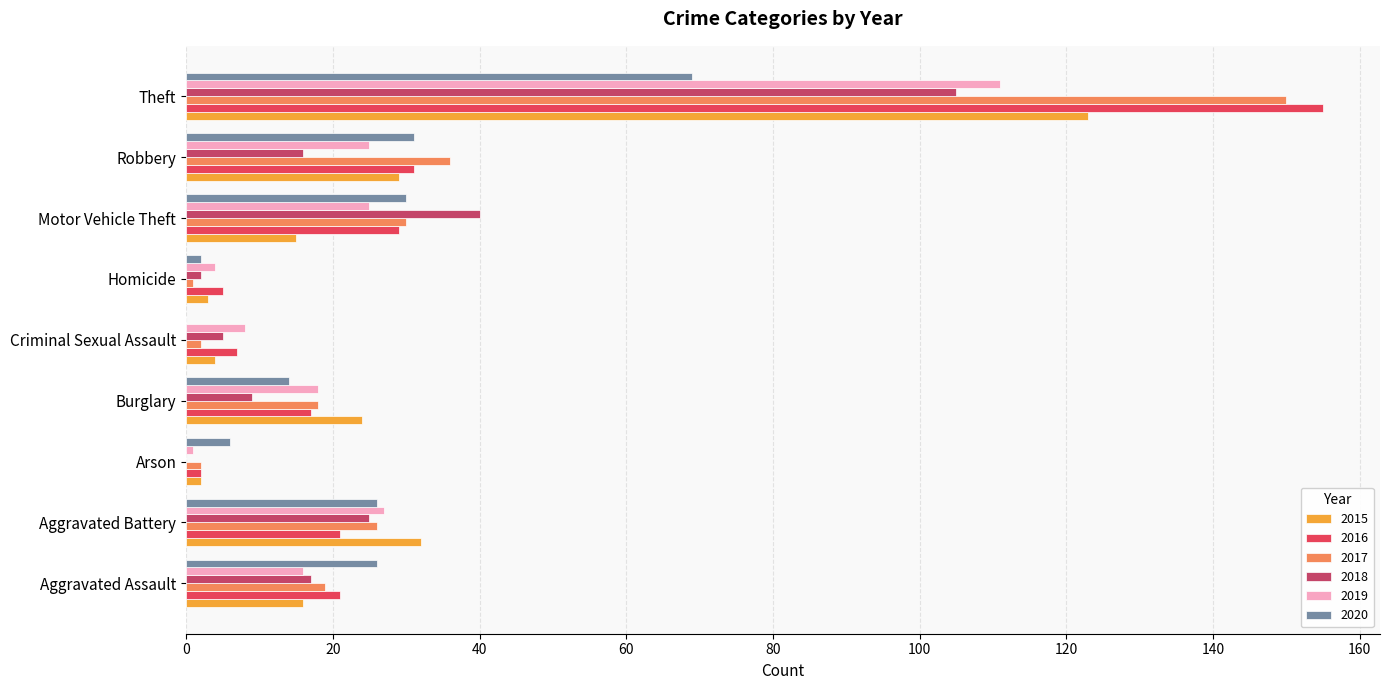

How many categories are shown in the chart?

9